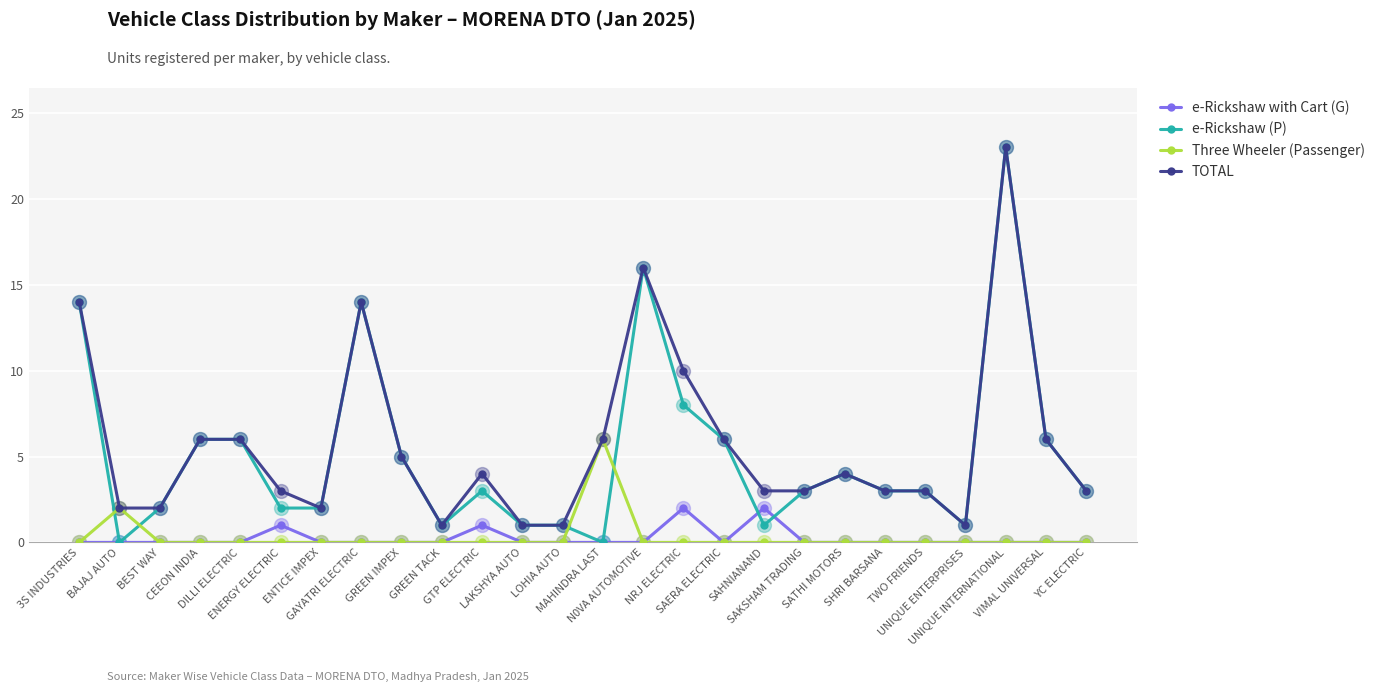

What is the highest value of the TOTAL series?

23